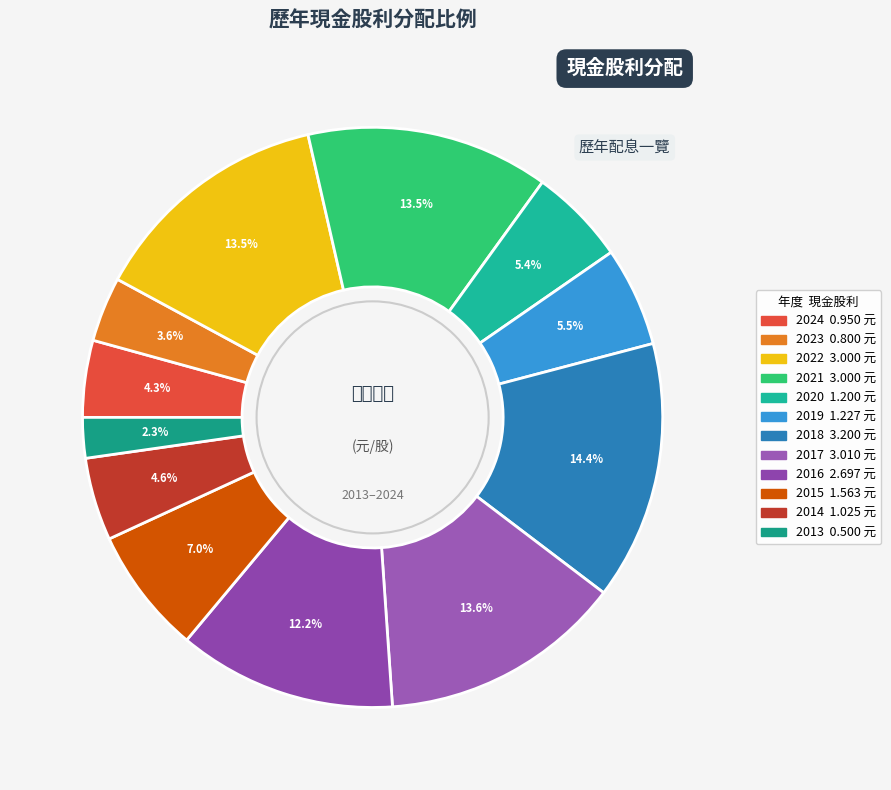

How many slices are in this pie chart?

12